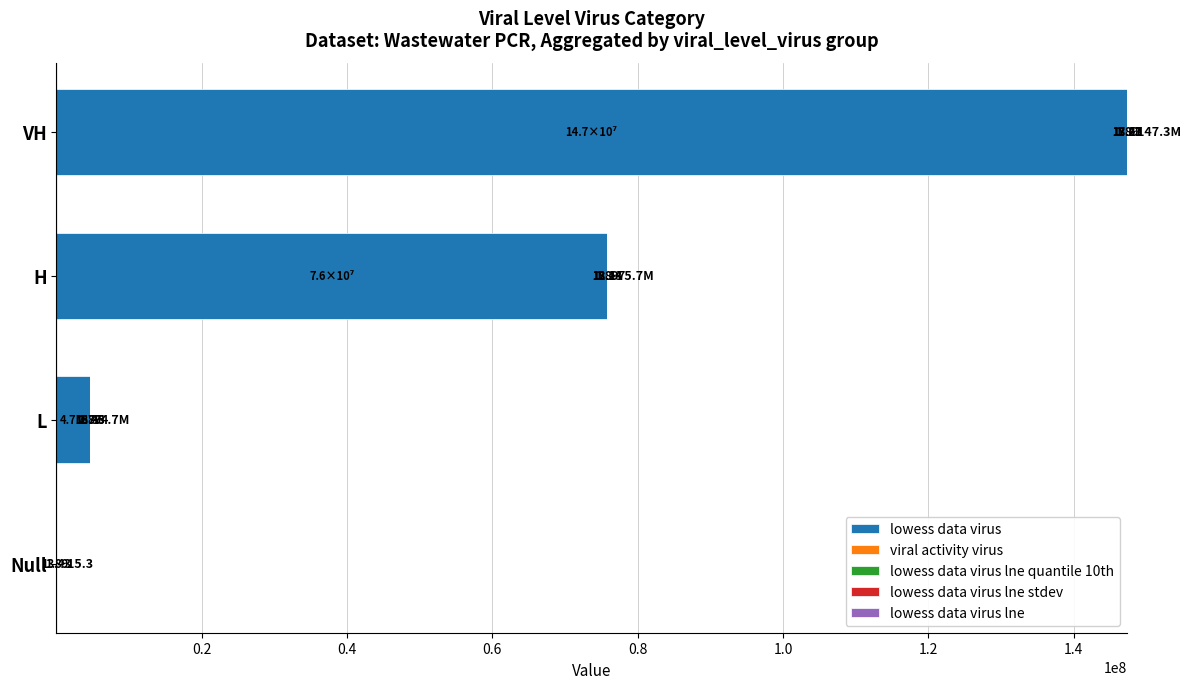

What is the total value across all series at Null?

15.3